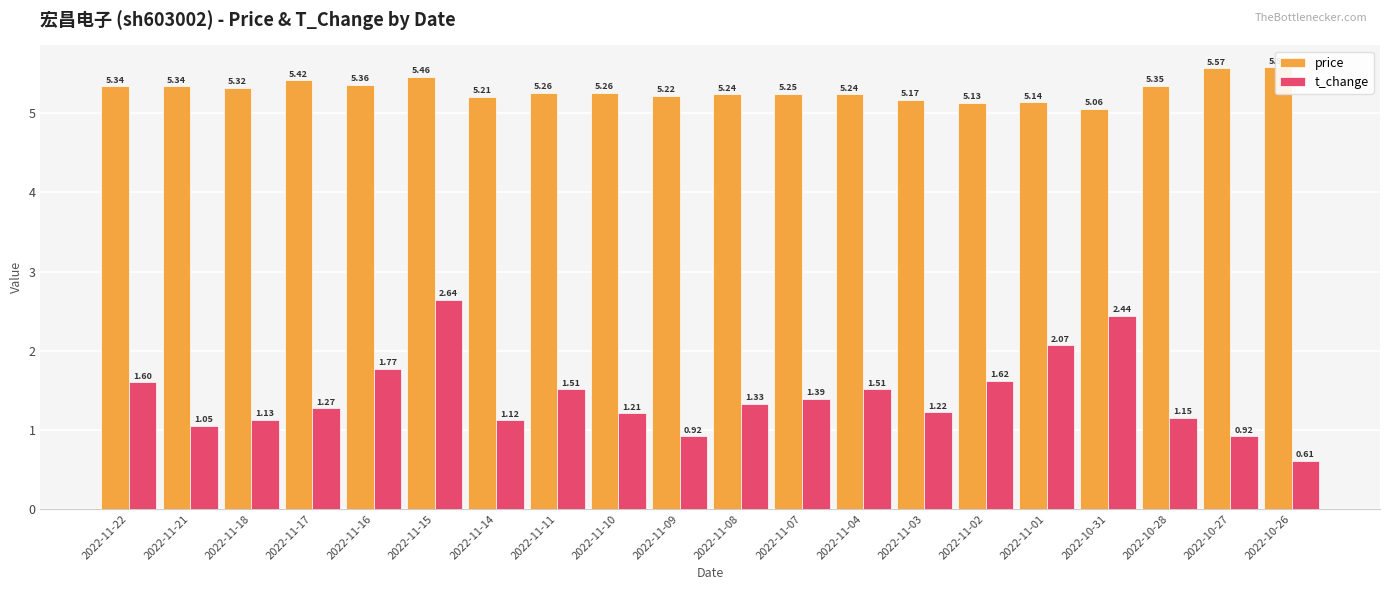

At 2022-11-22, list the series in order from largest to smallest.

price, t_change